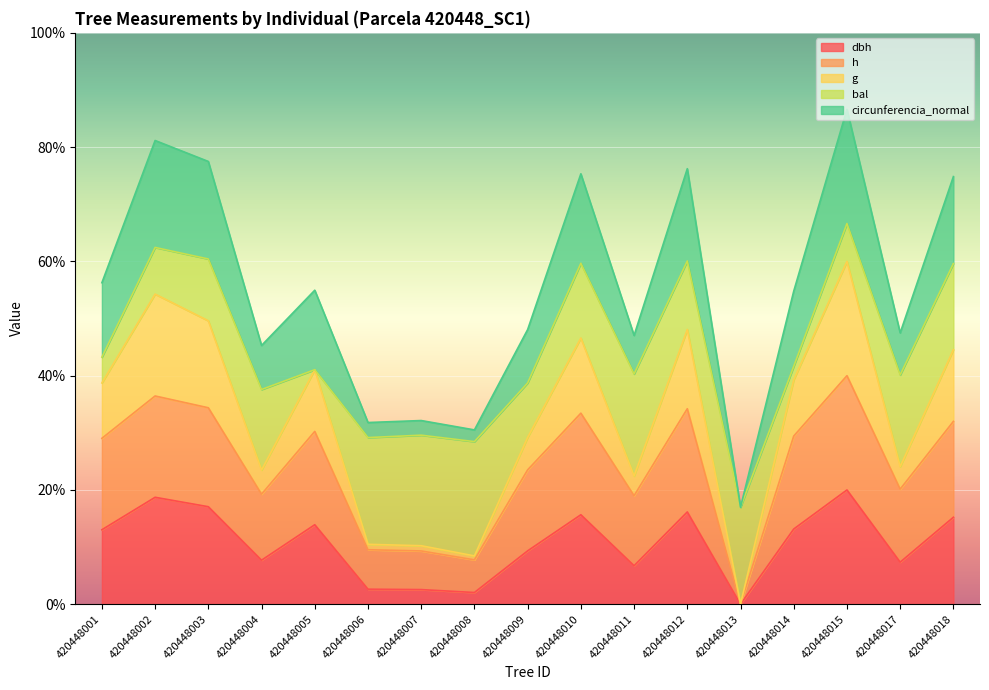

Count the number of categories in the chart.

17